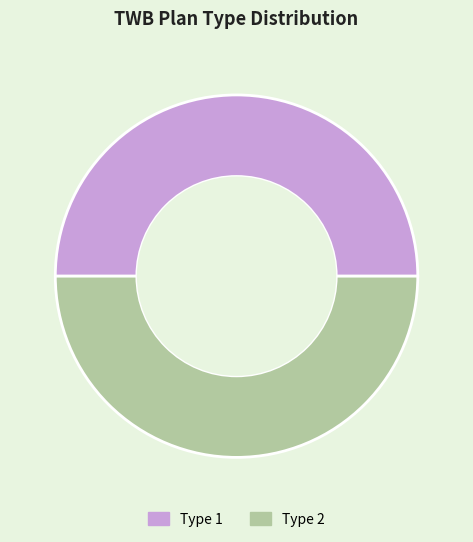

Is it true that Type 2 is 50% of the pie?

True